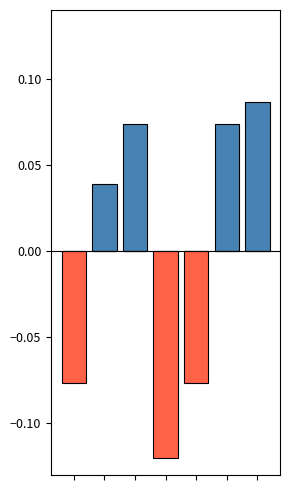

Reading right to left, list all the values displayed in this chart.

col_0_positive: 6=0.1	5=0.1	4=0.0	3=0.0	2=0.1	1=0.0	0=0.0
col_0_negative: 6=0.0	5=0.0	4=-0.1	3=-0.1	2=0.0	1=0.0	0=-0.1